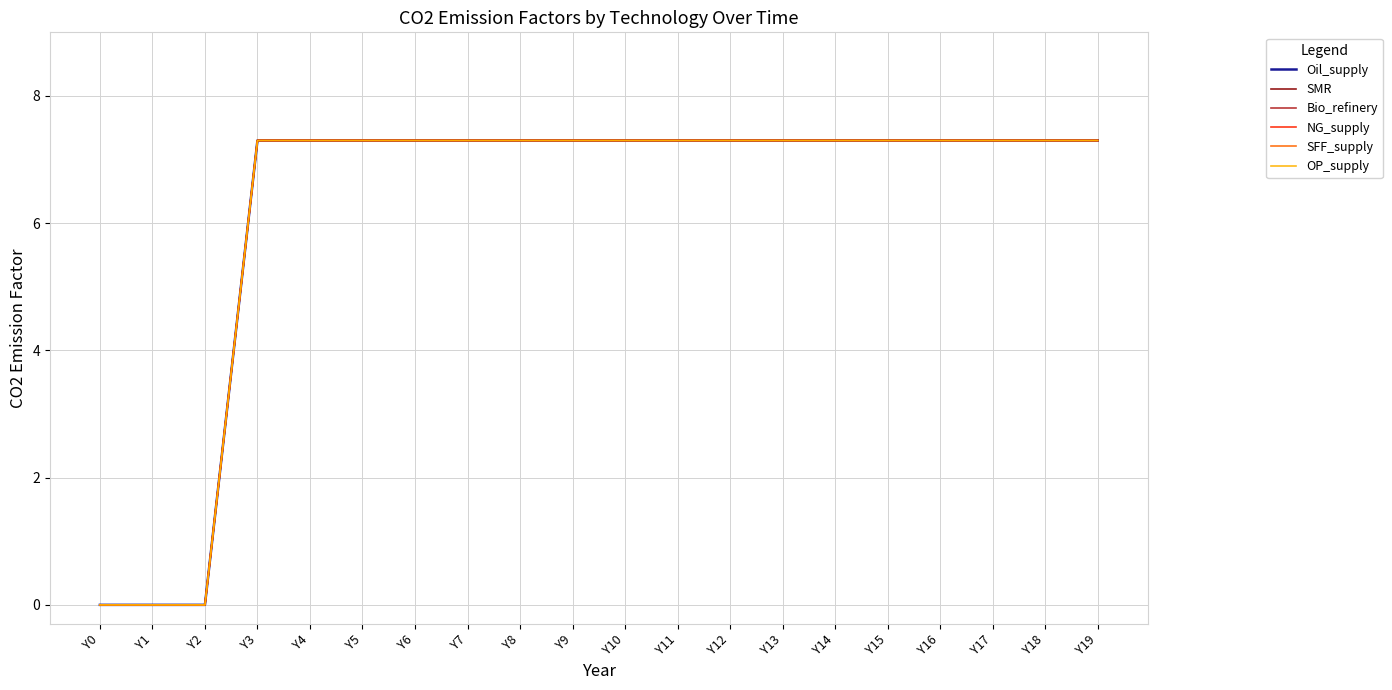

Does the chart display data point markers on the line(s)?

No